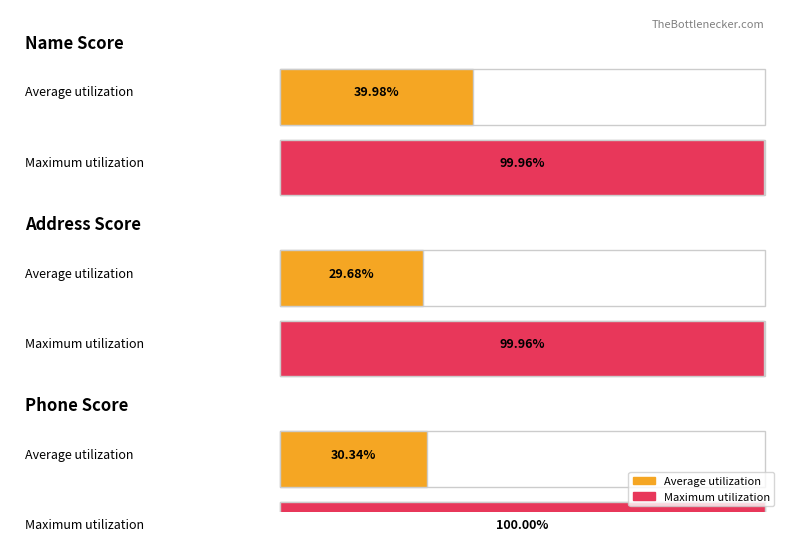

Rank the series at 0 from lowest to highest value.

Address Score, Phone Score, Name Score